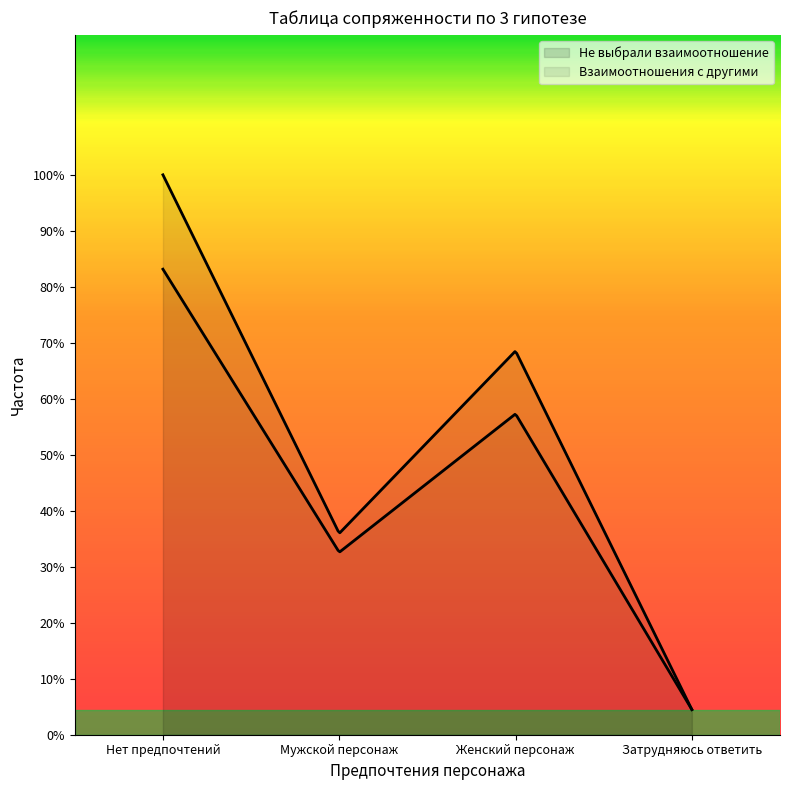

At which category is the sum across all series the highest?

Нет предпочтений